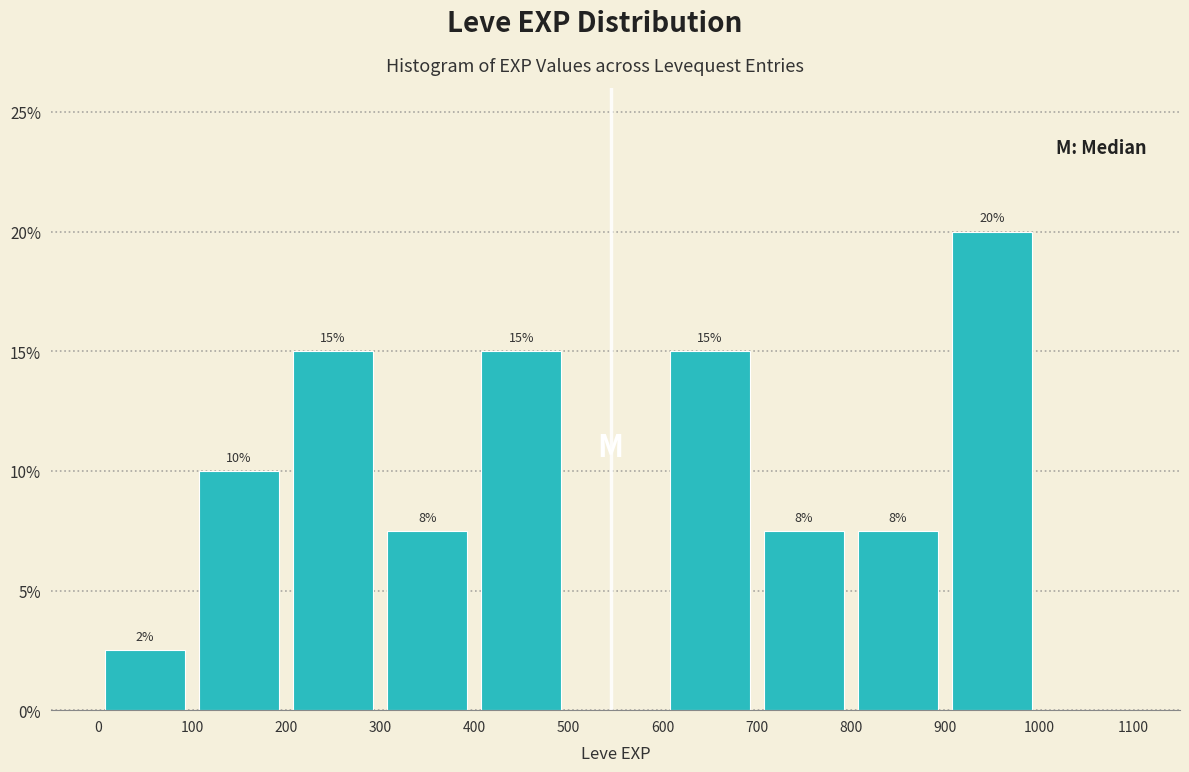

Which range on the x-axis has the tallest bar?

900 to 1000